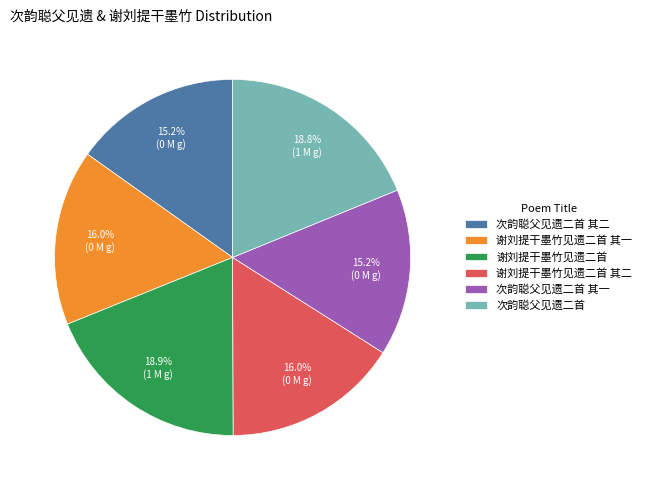

Approximately how many times larger is the value at 次韵聪父见遗二首 compared to 谢刘提干墨竹见遗二首 其二?

1.2